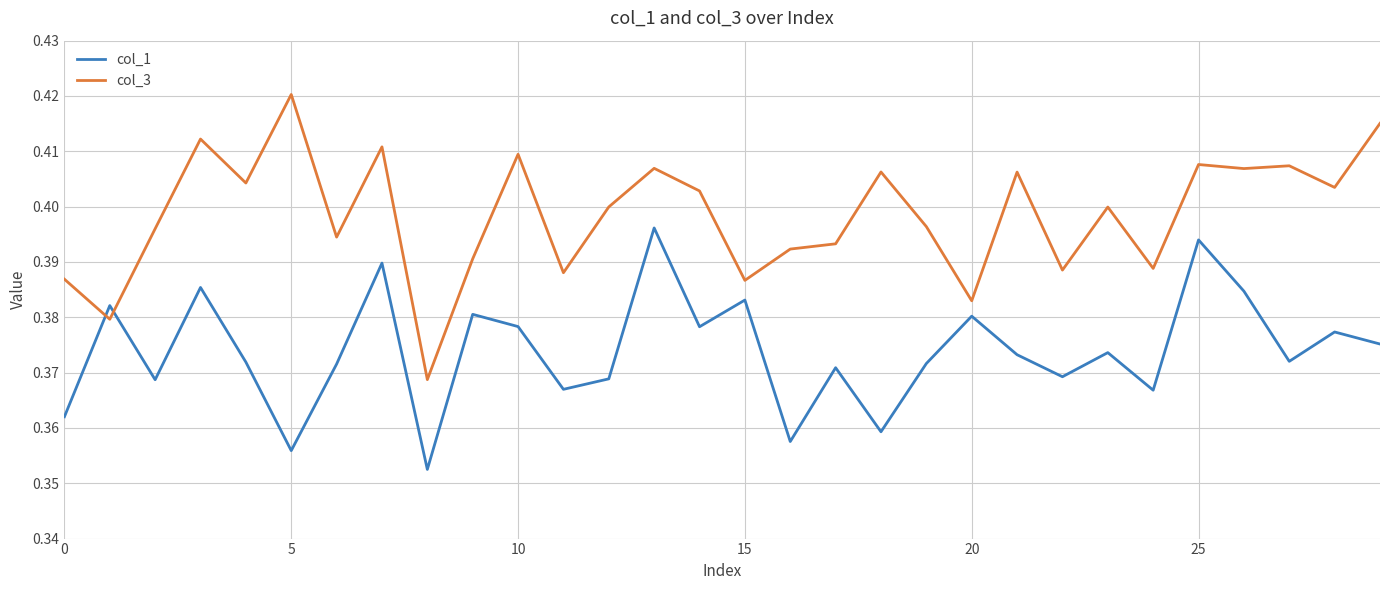

True or false: col_3 and col_1 intersect in this chart.

True